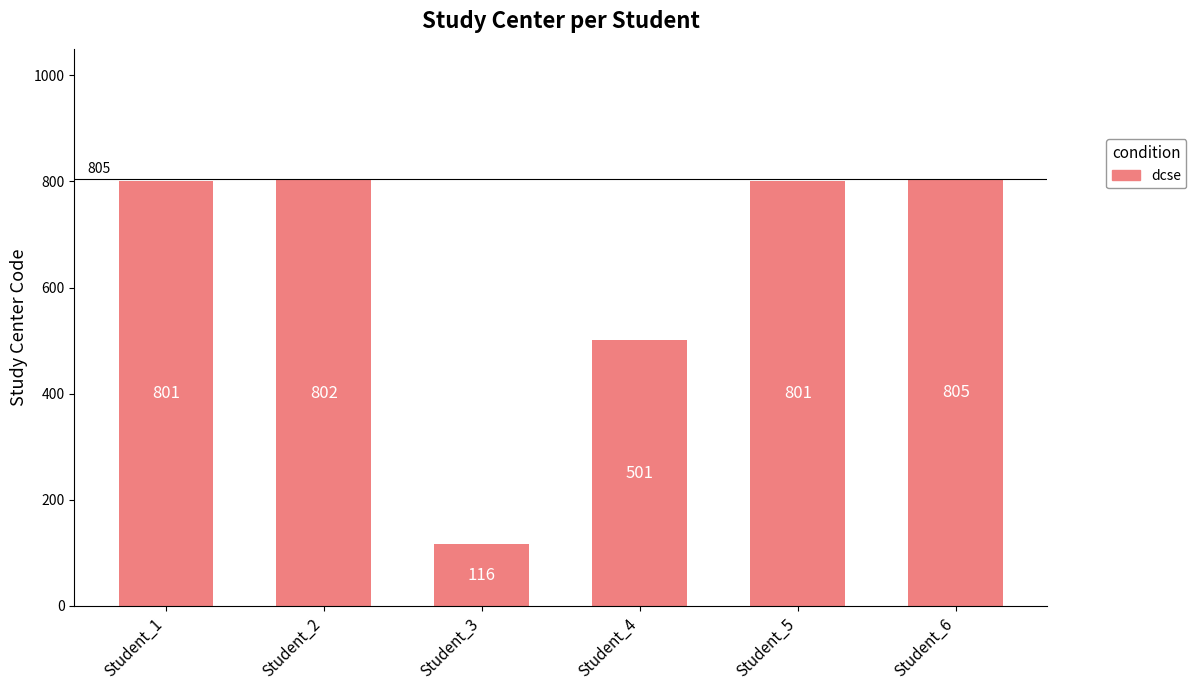

What is the ratio of the value at Student_1 to the value at Student_4?

1.6